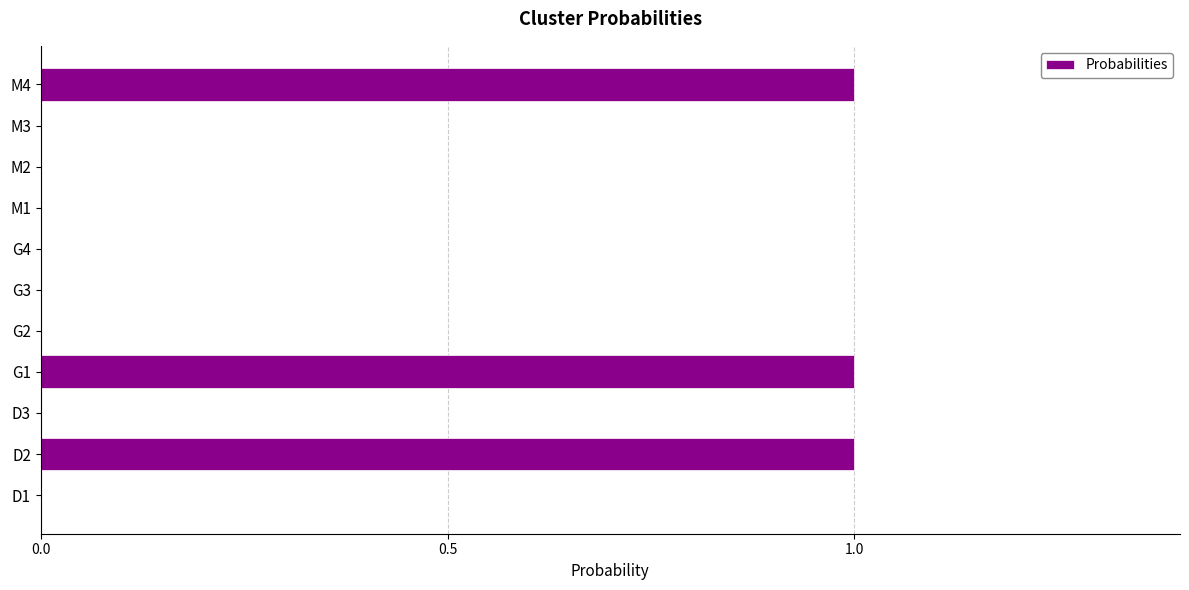

Reading bottom to top, extract all data points from this chart.

D1=0	D2=1	D3=0	G1=1	G2=0	G3=0	G4=0	M1=0	M2=0	M3=0	M4=1